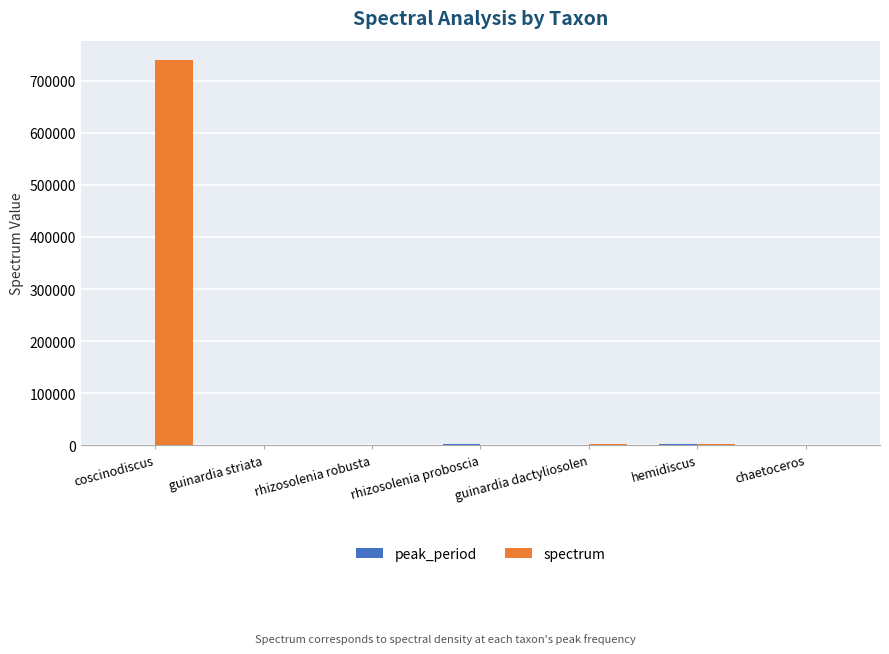

The value of spectrum at coscinodiscus is 1161906.9. True or false?

False